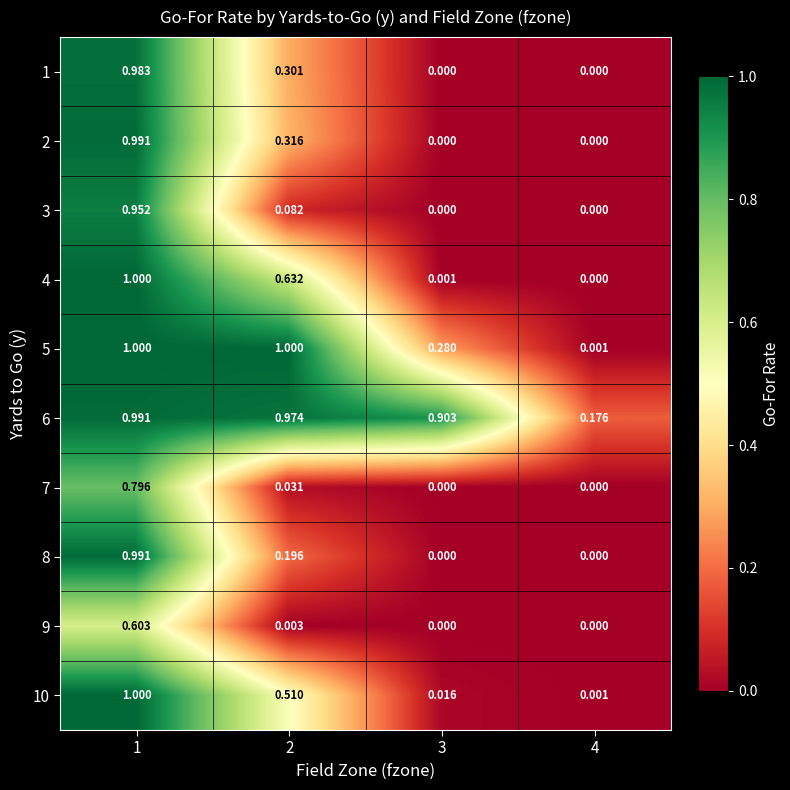

At how many categories does at least one series exceed 0?

4